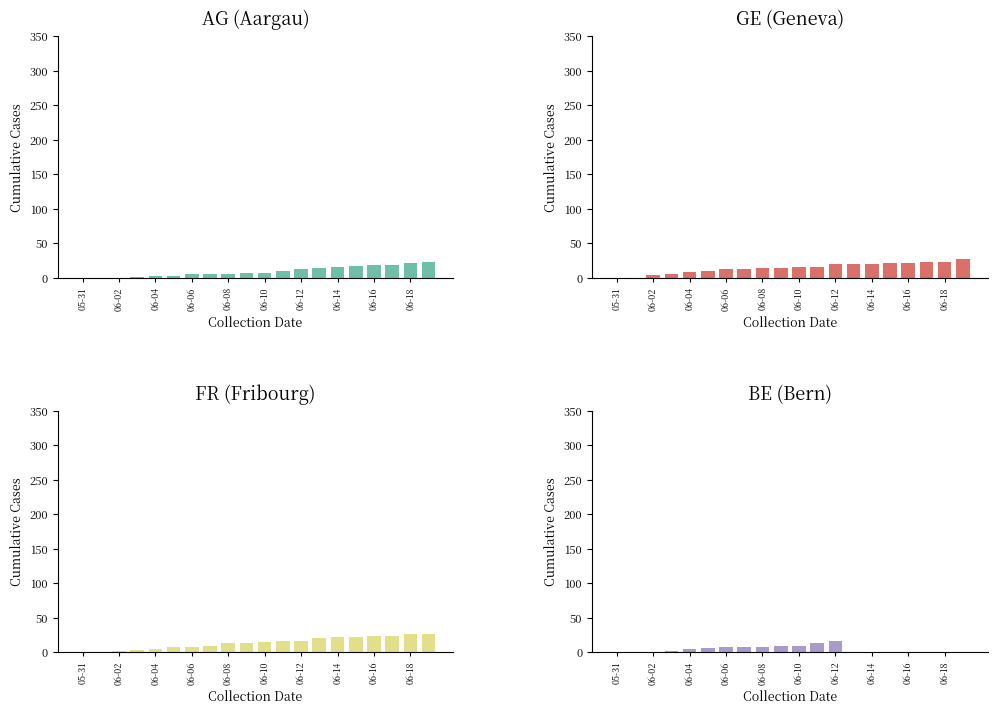

At which label is AG closest to 11?

11